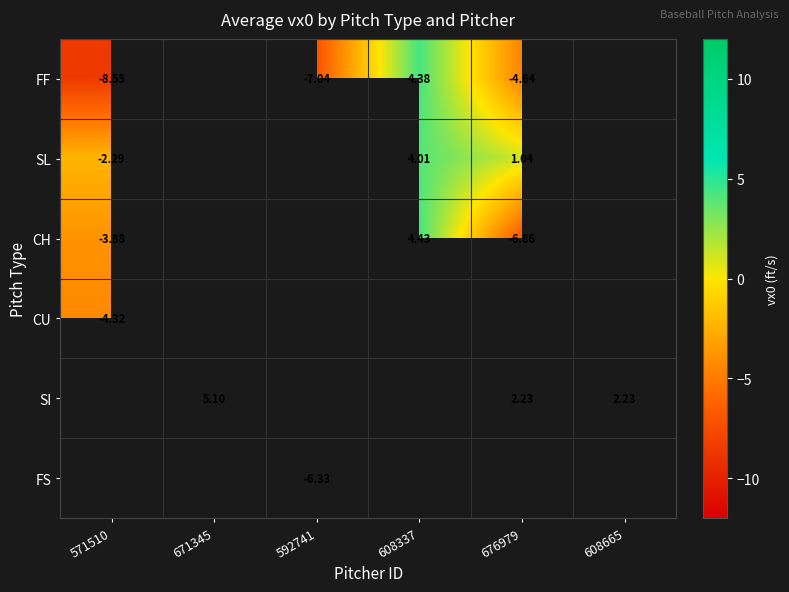

True or false: FF has a value of -4.6 at 676979.

True